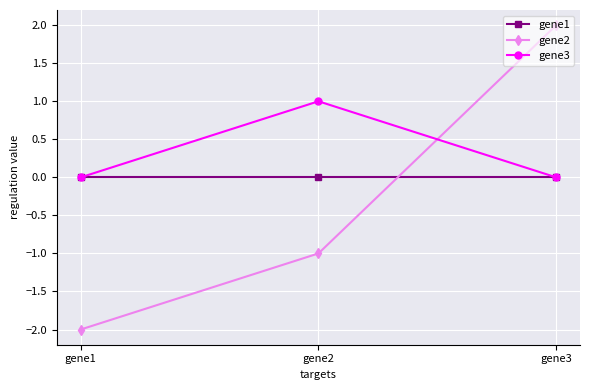

Count the number of categories in the chart.

3